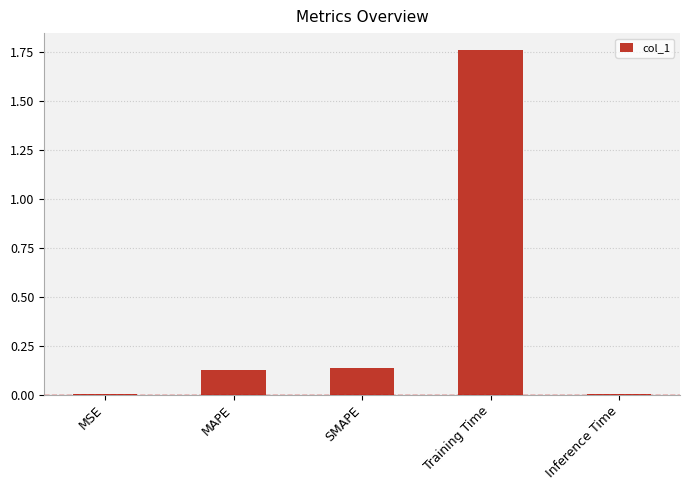

The value at Inference Time is 0.0. True or false?

True